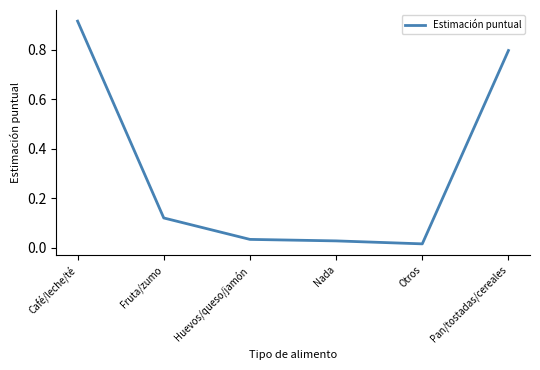

The chart shows a value of 0.3 at Pan/tostadas/cereales. True or false?

False